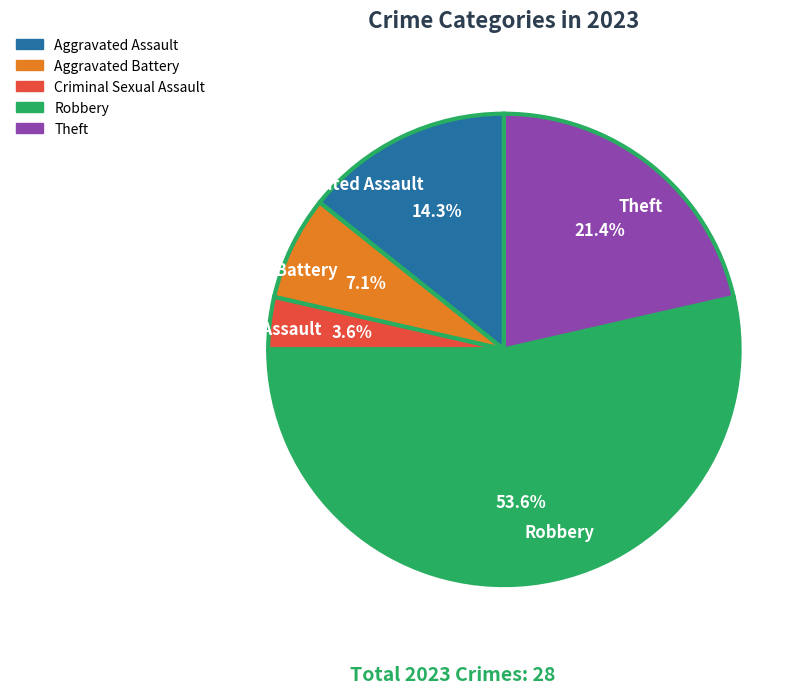

Rank the categories by value from lowest to highest.

Criminal Sexual Assault, Aggravated Battery, Aggravated Assault, Theft, Robbery